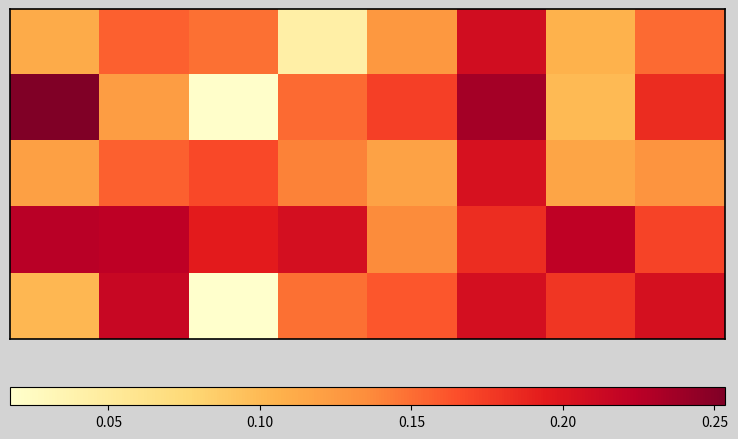

At how many categories does at least one series exceed 0?

8